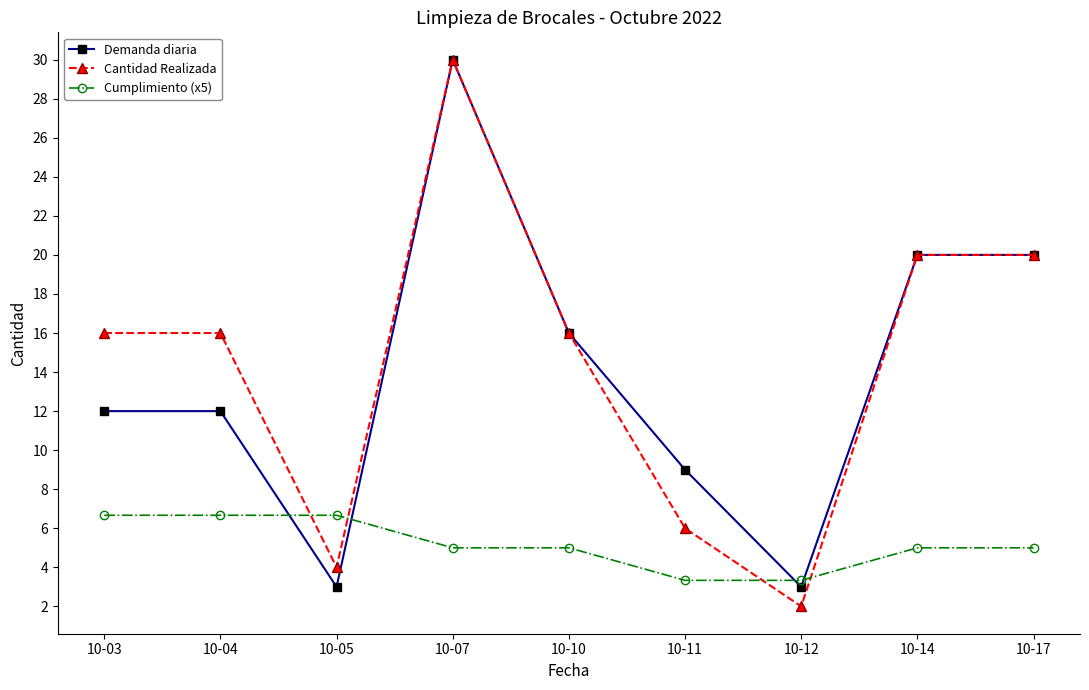

Which series has the widest spread of values?

Cantidad Realizada